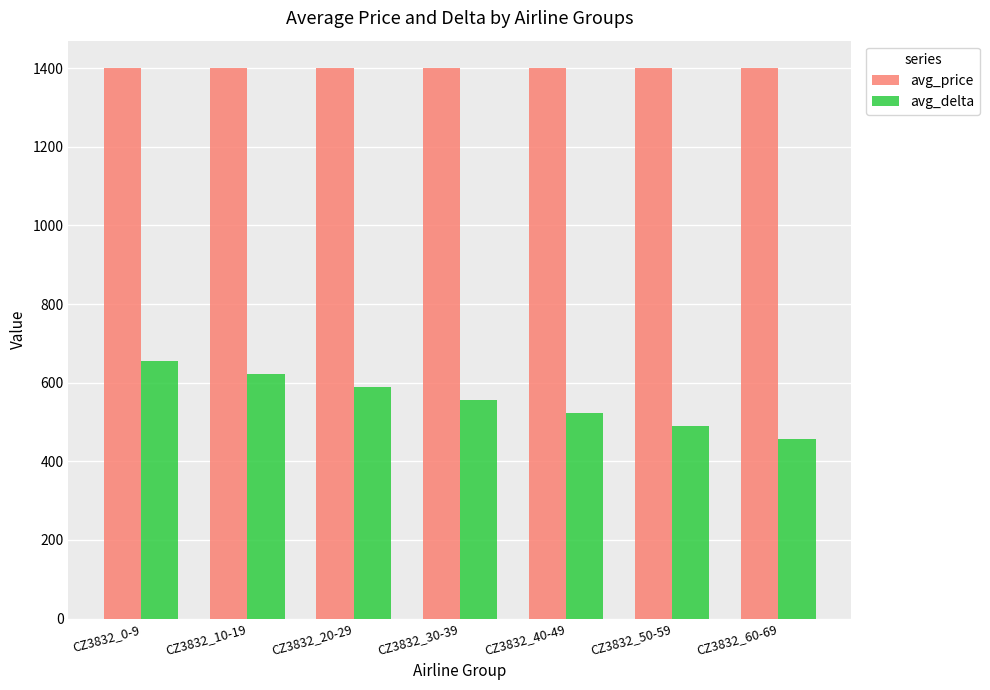

What is the label of the 7th bar from the right?

CZ3832_0-9